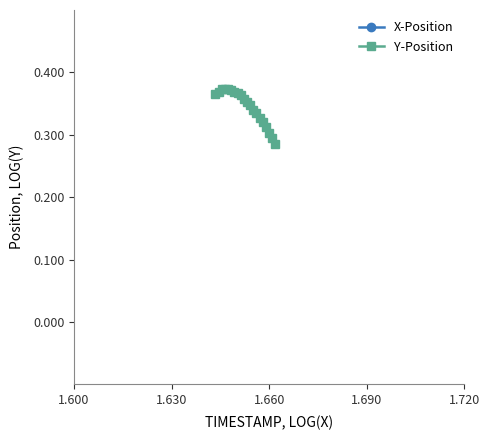

Count the Y-Position values in the range 0 to 1.

20